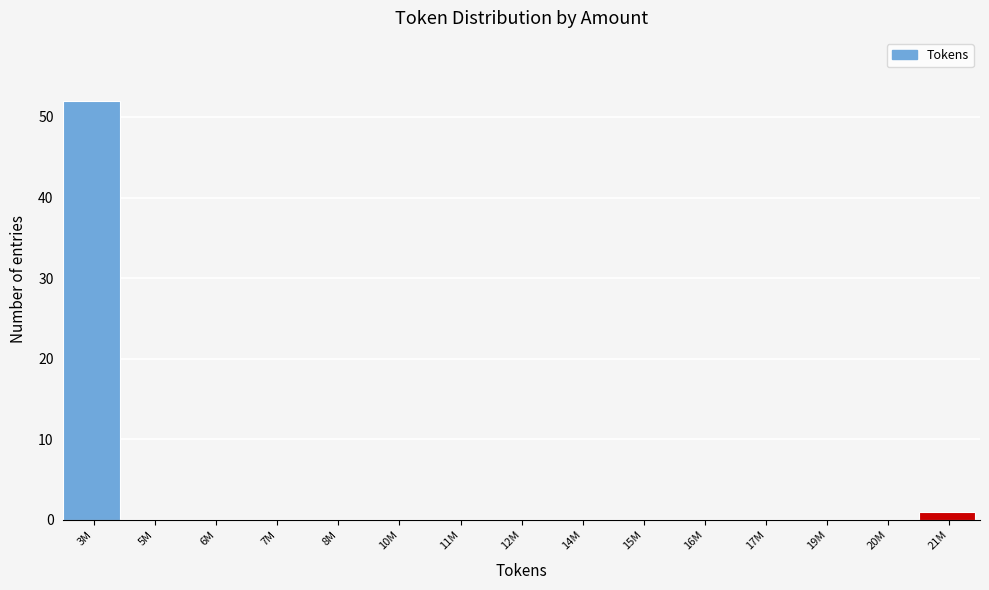

Reading left to right, transcribe all the data shown in this chart.

3M=52	5M=0	6M=0	7M=0	8M=0	10M=0	11M=0	12M=0	14M=0	15M=0	16M=0	17M=0	19M=0	20M=0	21M=1